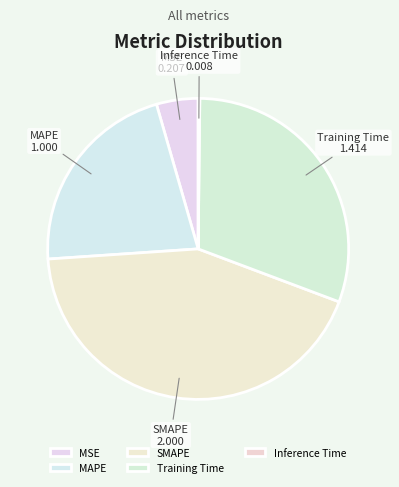

Which slice is the largest?

SMAPE